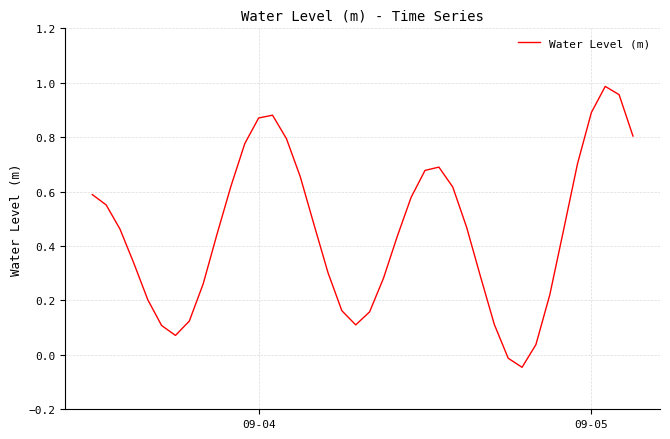

Is this an area chart (filled region under the line)?

No